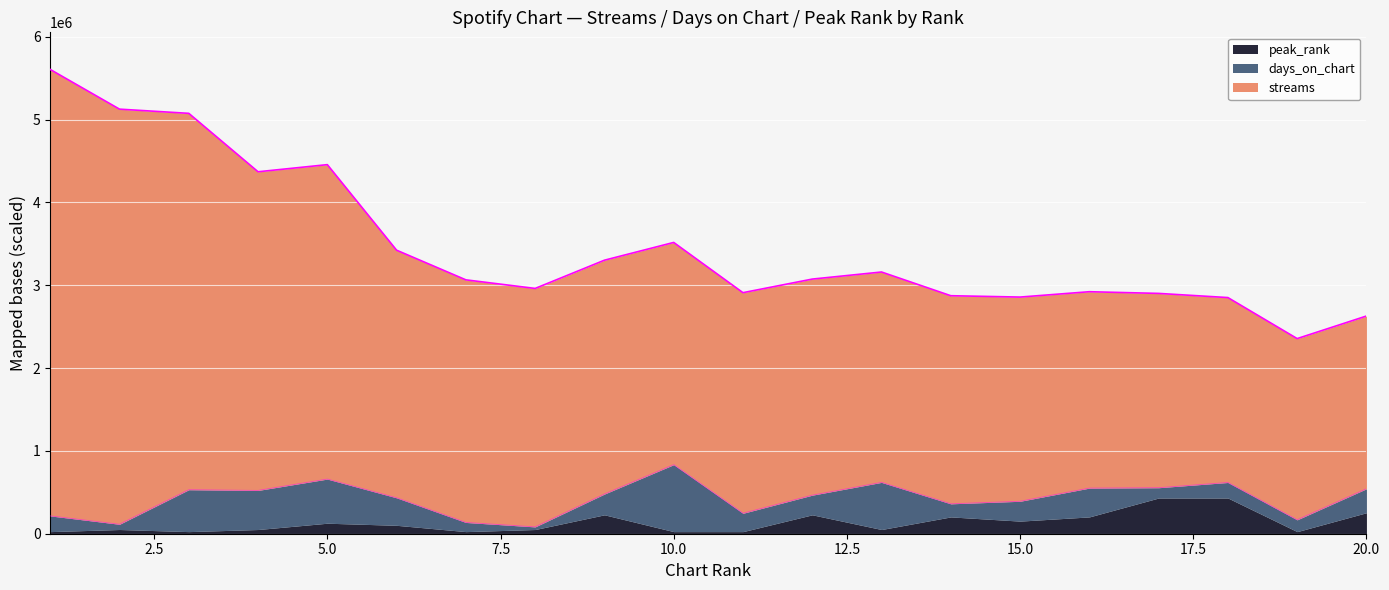

How many lines are shown in the chart?

3